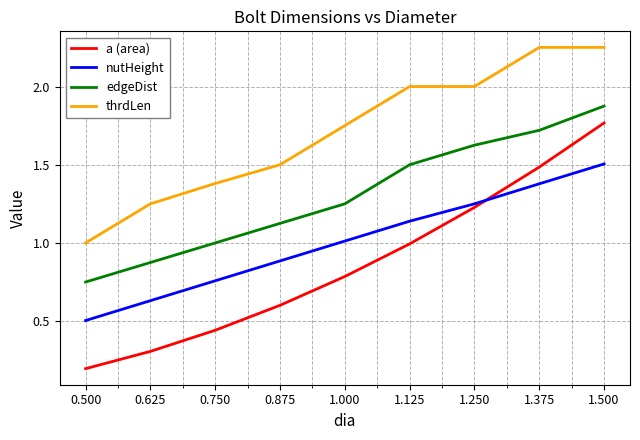

Is the value of edgeDist at 0.625 greater than the value of nutHeight at 1.500?

No